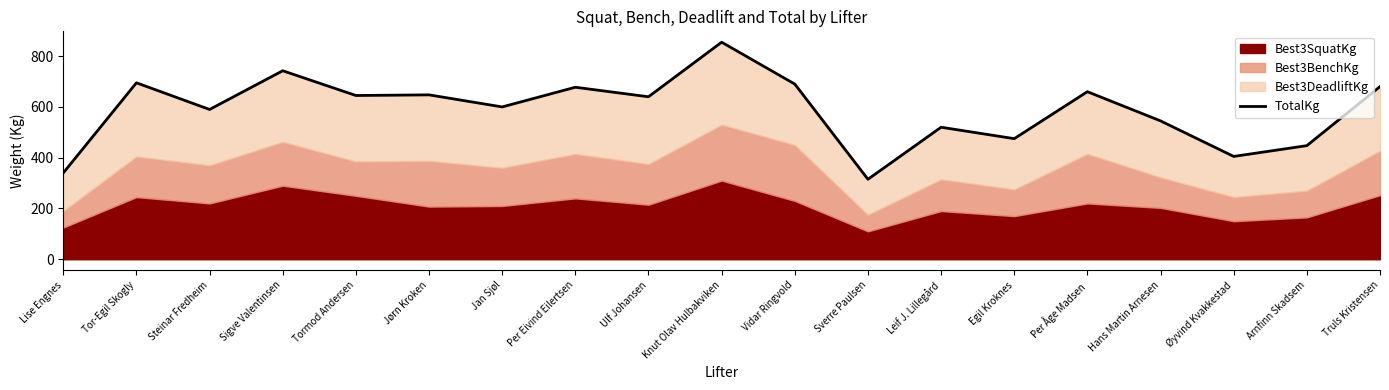

List the labels in order of value, smallest first.

Sverre Paulsen, Lise Engnes, Øyvind Kvakkestad, Arnfinn Skadsem, Egil Kroknes, Leif J. Lillegård, Hans Martin Arnesen, Steinar Fredheim, Jan Sjøl, Ulf Johansen, Tormod Andersen, Jørn Kroken, Per Åge Madsen, Per Eivind Eilertsen, Truls Kristensen, Vidar Ringvold, Tor-Egil Skogly, Sigve Valentinsen, Knut Olav Hulbakviken